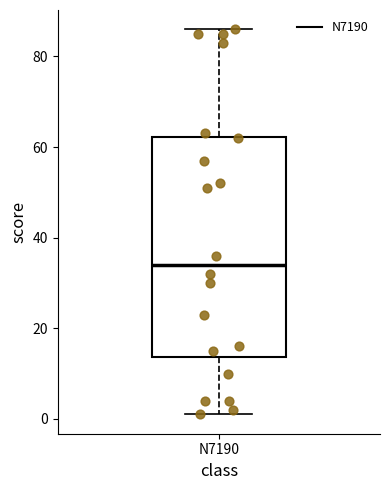

Transcribe this box plot: give where the median line is, the range the box spans, and where the two whiskers end, as read against the y-axis. The values are not printed on the chart, so give them approximately, as read against the axis.

median 34, box 14 to 62, whiskers 2 to 86